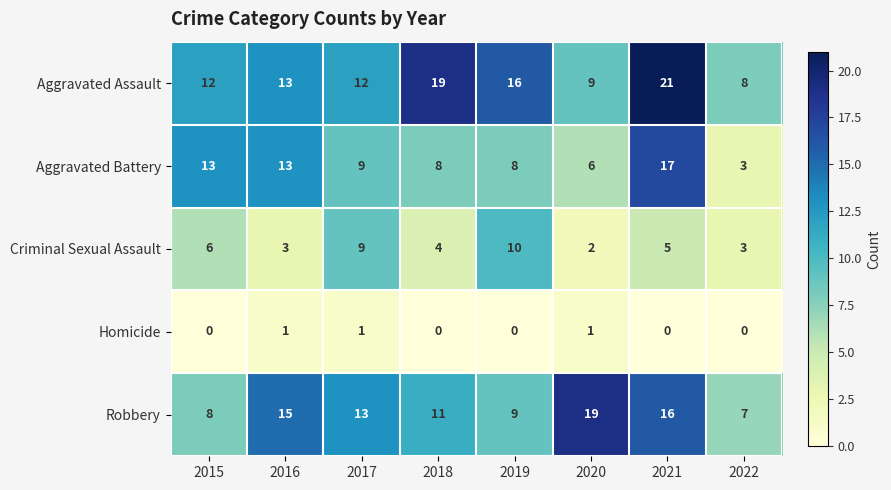

What is the average value of the Aggravated Assault series?

14